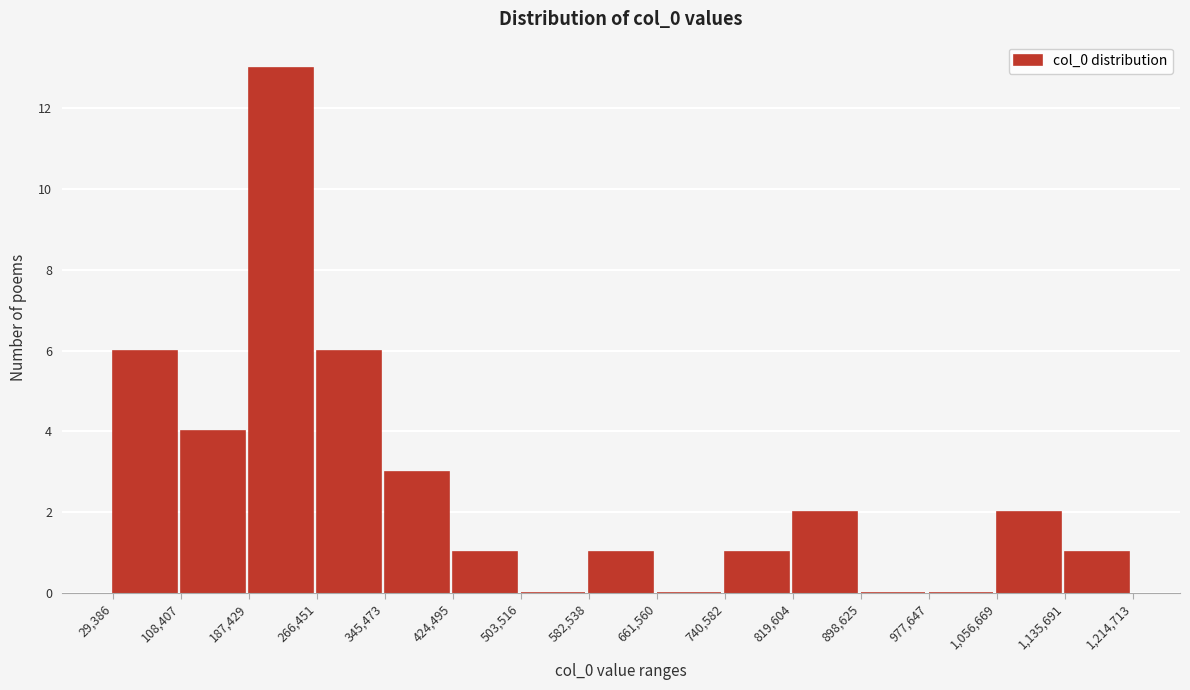

What is the height of the bar covering 345,473 to 424,495 on the x-axis? The values are not printed on the chart, so give them approximately, as read against the axis.

3